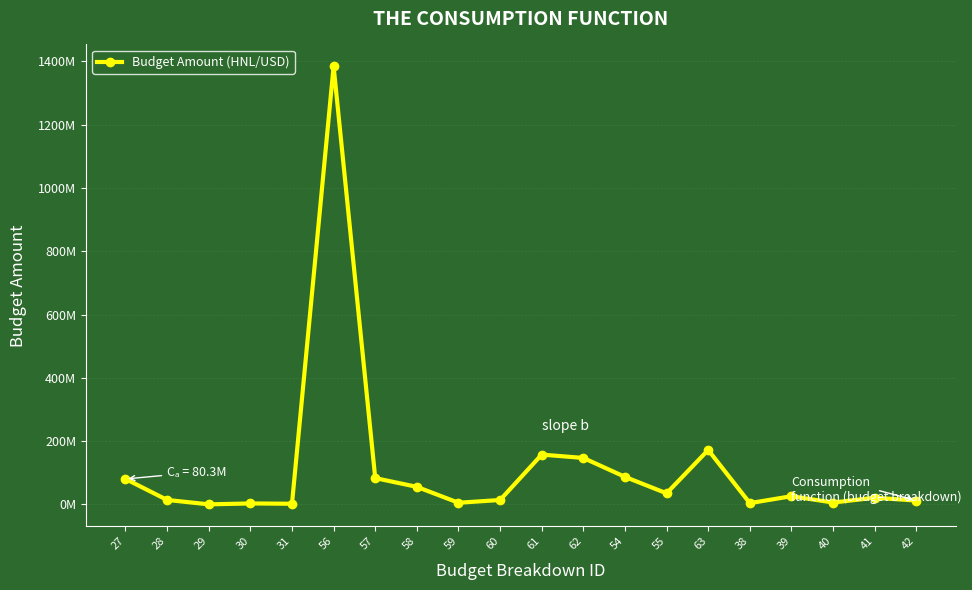

Reading left to right, list all the values displayed in this chart.

80280400	14000000	68050	2951595	1932080	1384224047	83053442	55368961	5121628	13842240	157299354	146727749	86931080	34957493	171922654	3957838	25795000	5840000	20954785	12028000